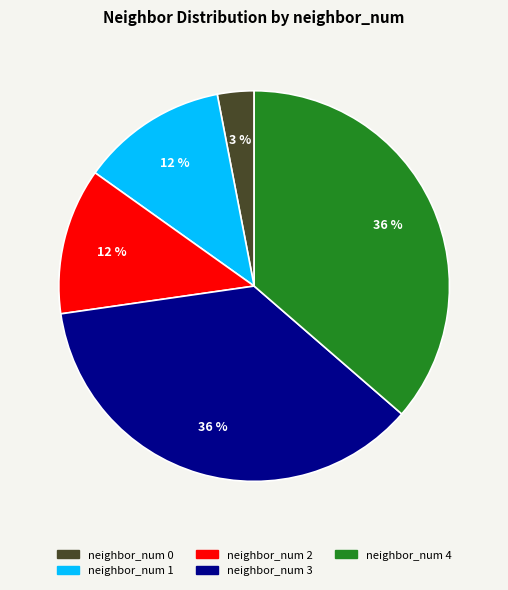

How many segments does this pie chart have?

5